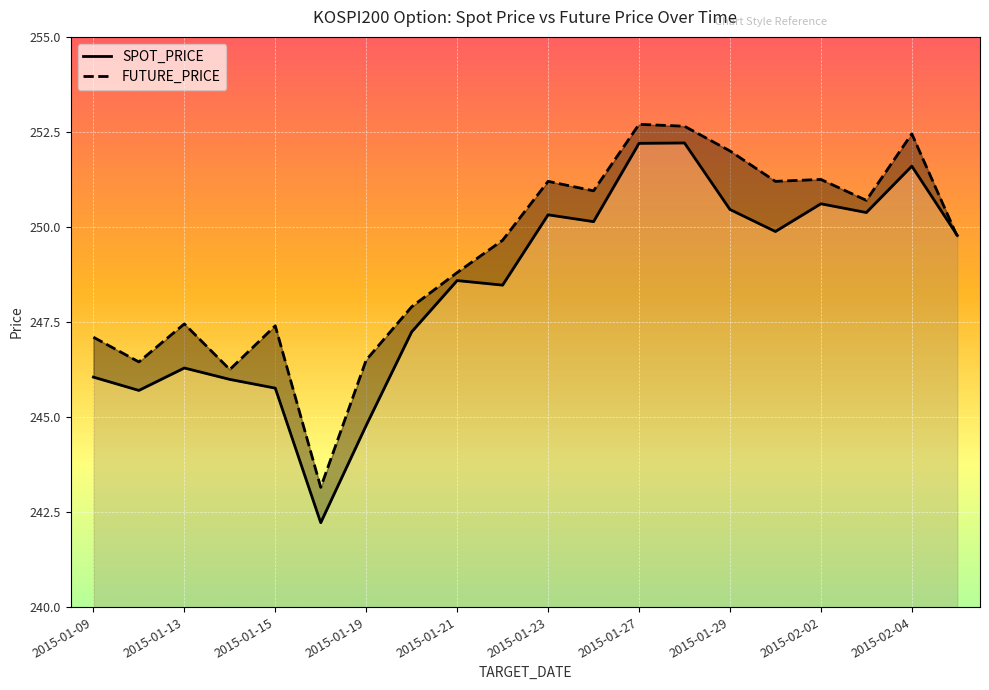

What is the difference between the second highest and second lowest values in the FUTURE_PRICE series?

6.4